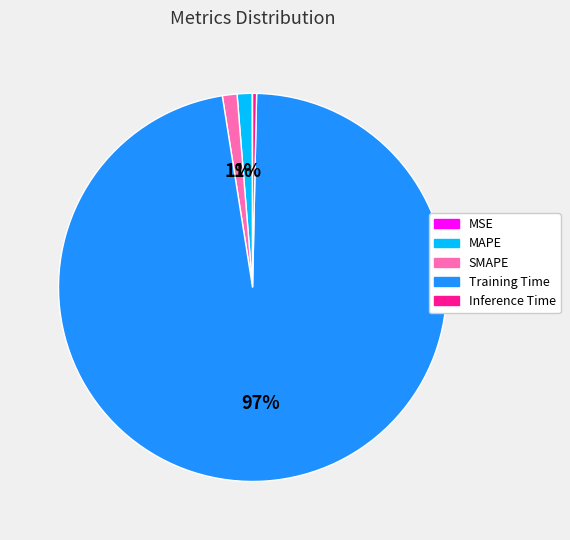

The Training Time slice represents 97% of the pie. True or false?

True